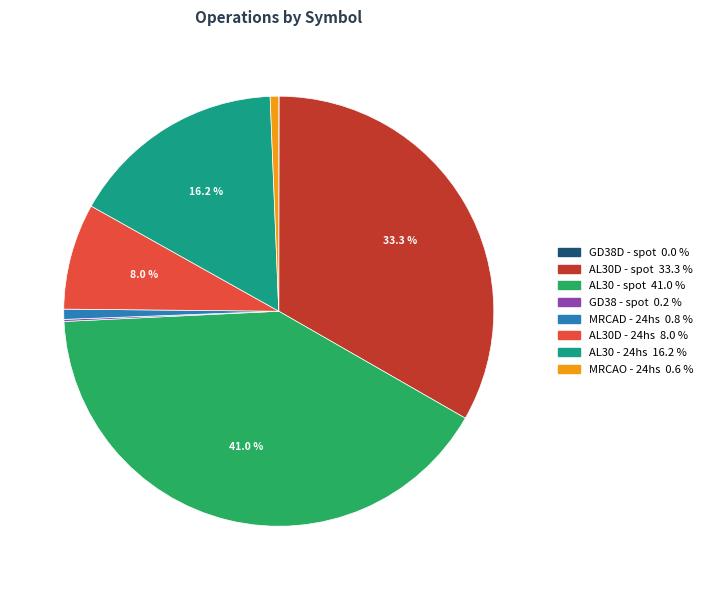

Which has a higher value, AL30D - spot or MRCAO - 24hs?

AL30D - spot